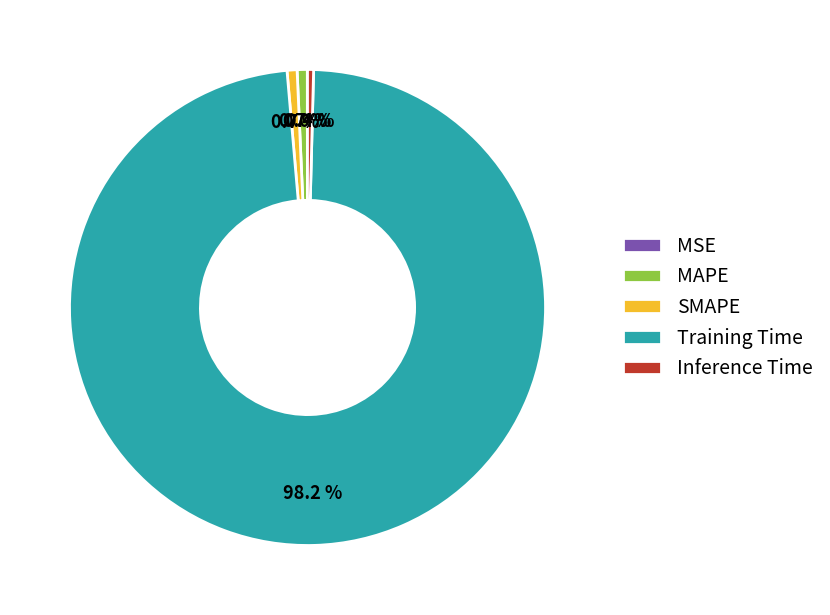

To the nearest percent, what is the average slice percentage?

20%